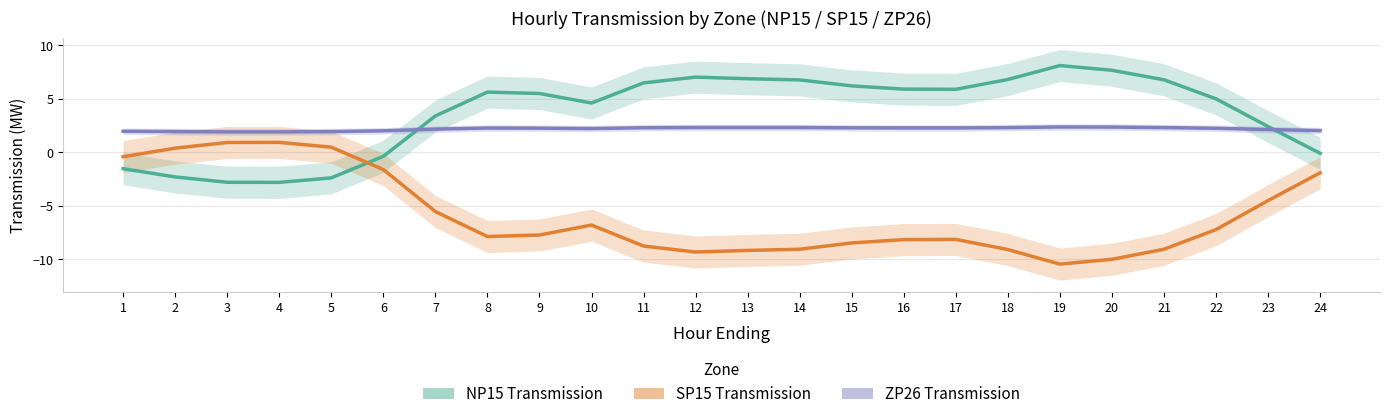

Which category has the highest value in the ZP26 Transmission series?

19